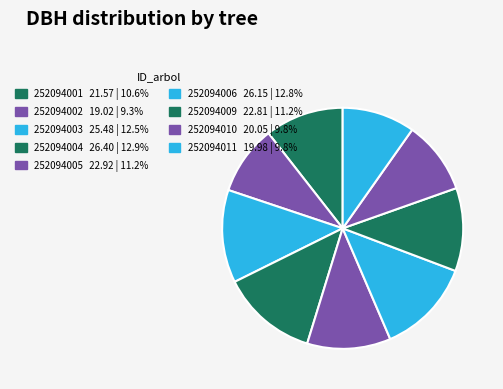

How much of the chart is everything except 252094010?

90.2%